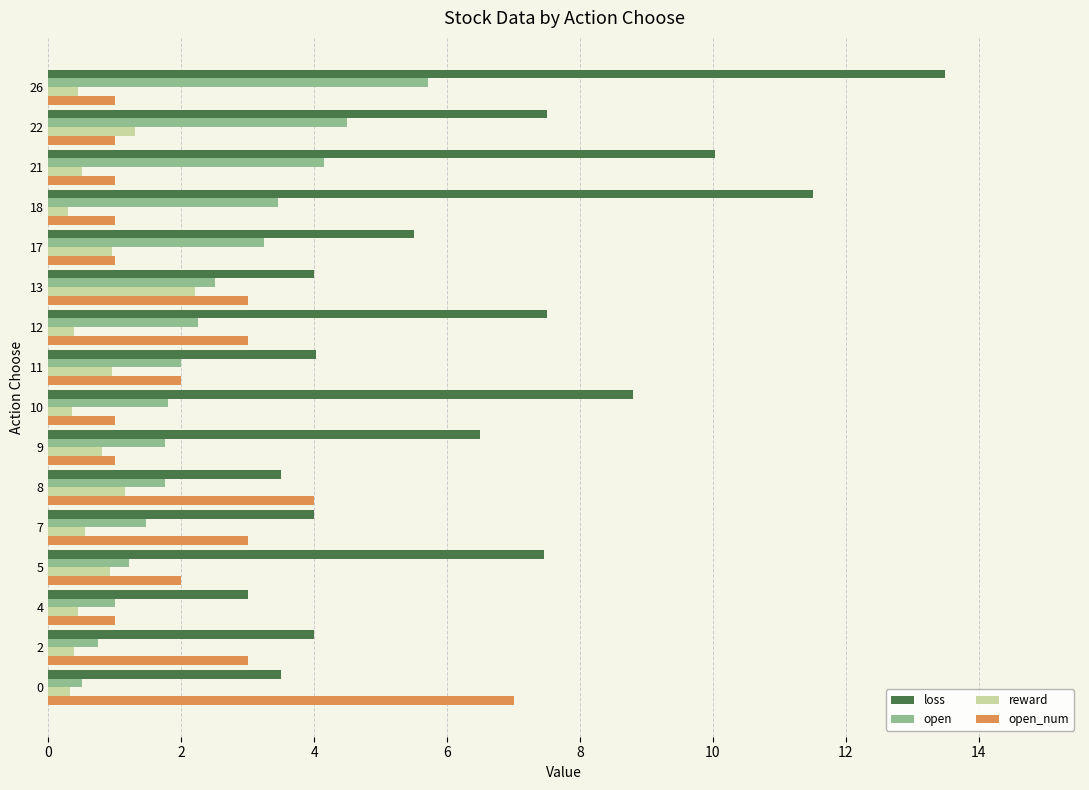

Is the value of open_num at 17 greater than the value of loss at 2?

No